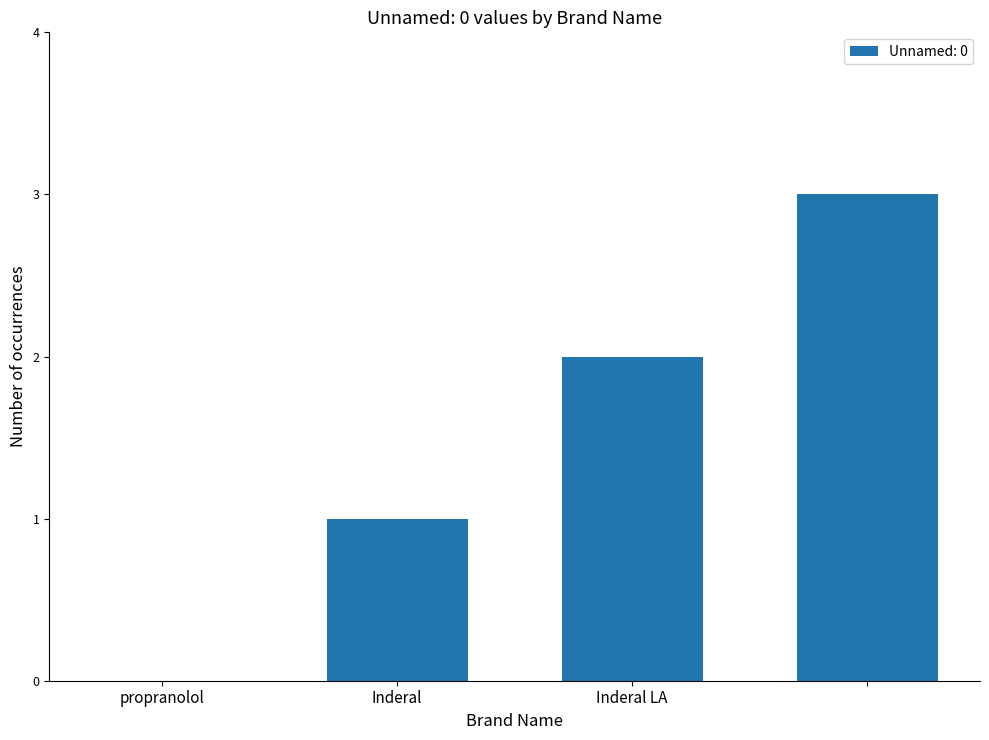

What is the maximum value shown in the chart?

3